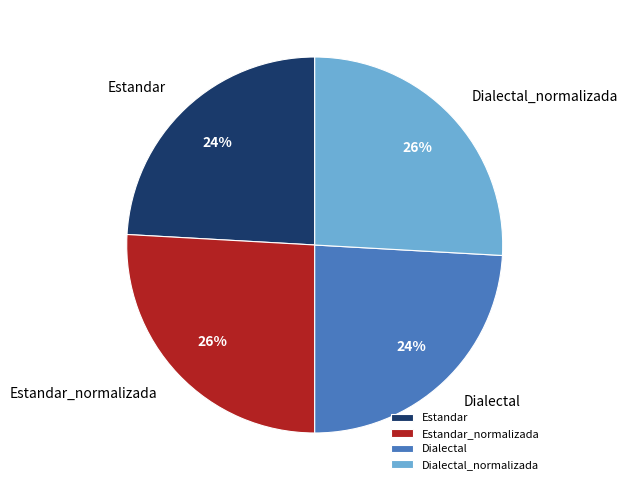

What is the ratio of the value at Dialectal_normalizada to the value at Dialectal?

1.1